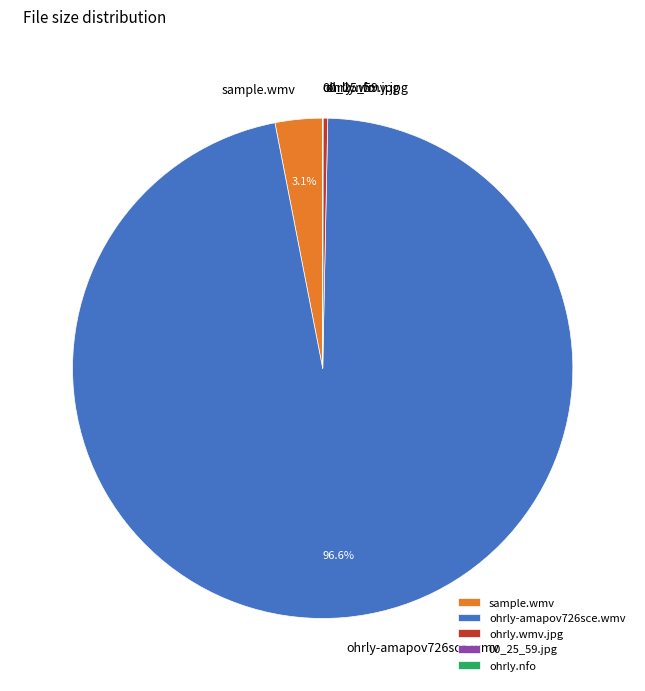

To the nearest percent, what percentage of the pie is ohrly-amapov726sce.wmv?

97%